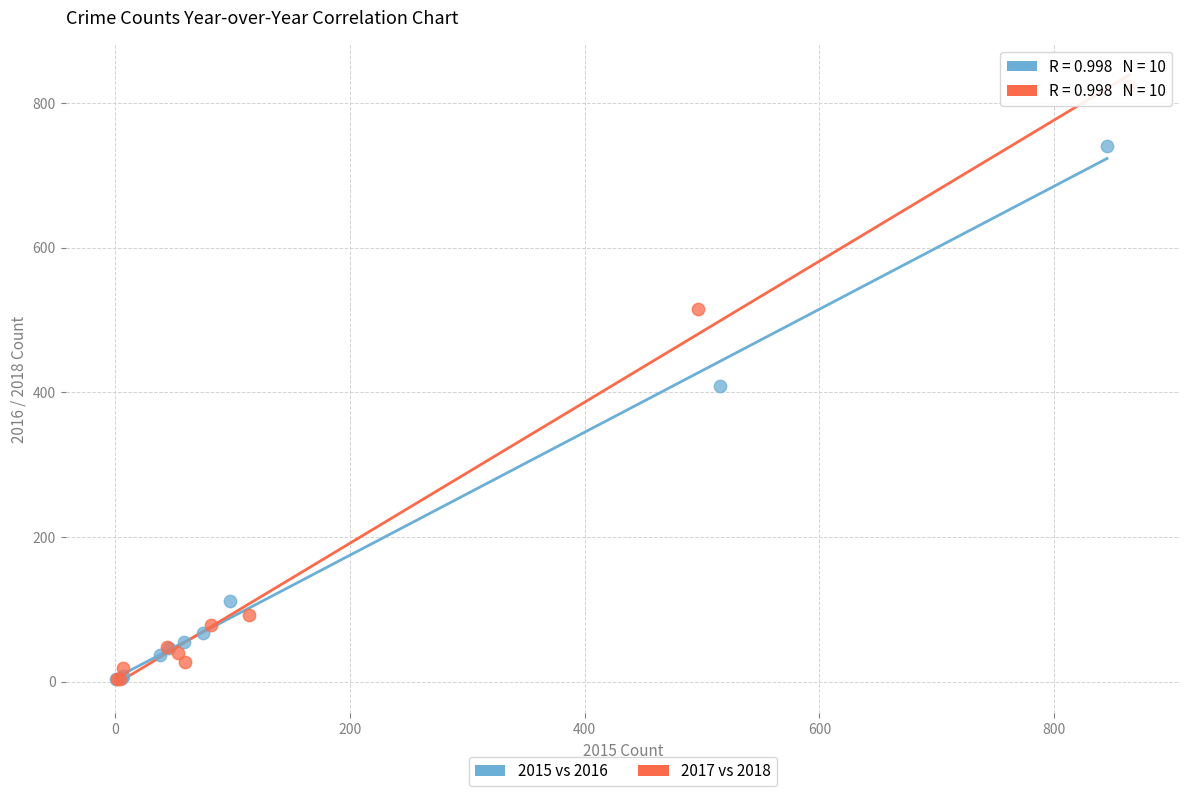

Which series contains the highest Y value?

2017 vs 2018